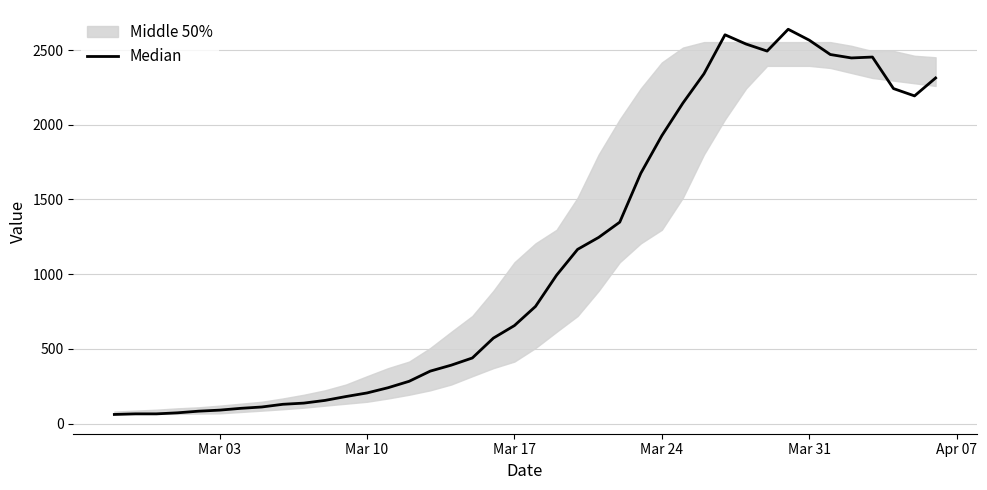

Reading right to left, list all the values displayed in this chart.

2313	2193	2242	2453	2447	2470	2566	2639	2493	2540	2602	2341	2145	1927	1675	1348	1246	1166	993	784	656	572	439	391	351	283	240	205	181	155	137	129	111	102	90	83	72	65	65	61